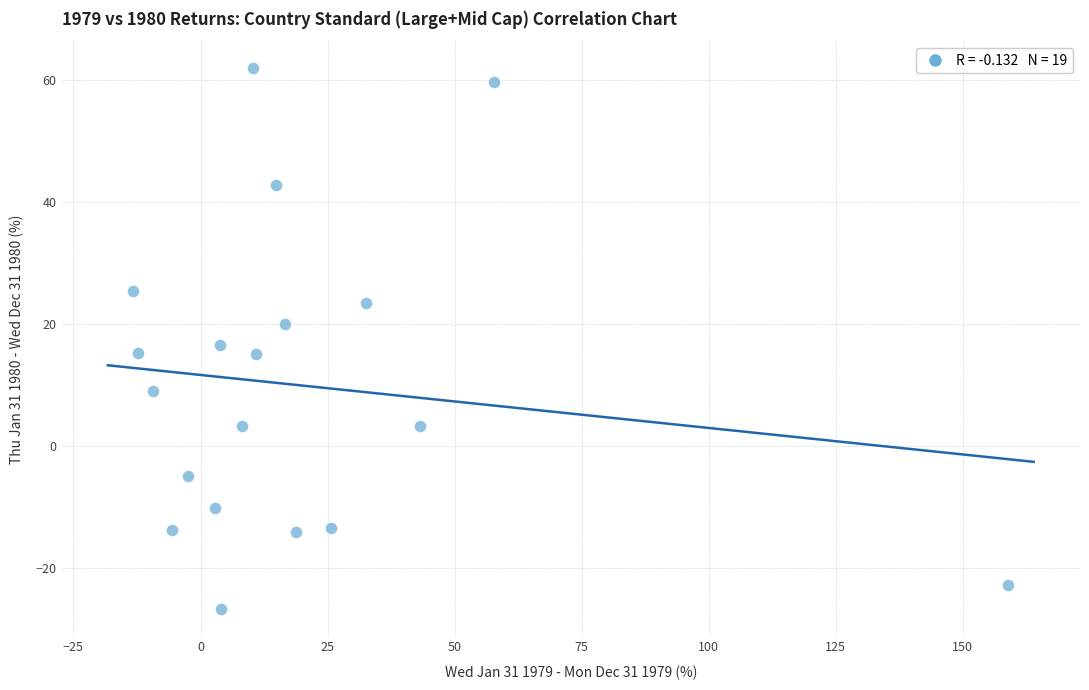

What is the range of X values (max minus min)?

172.2